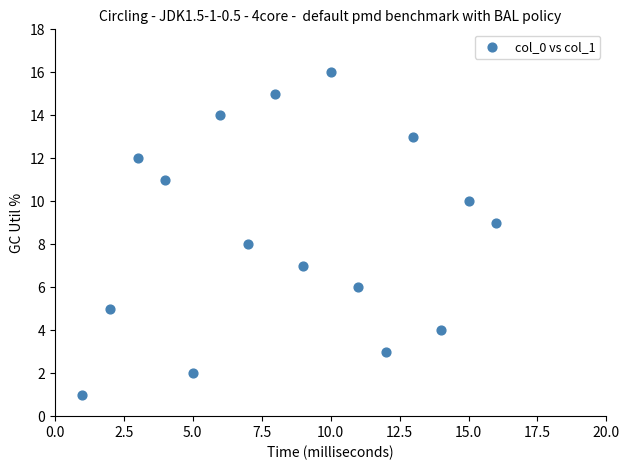

What is the range of Y values (max minus min)?

15